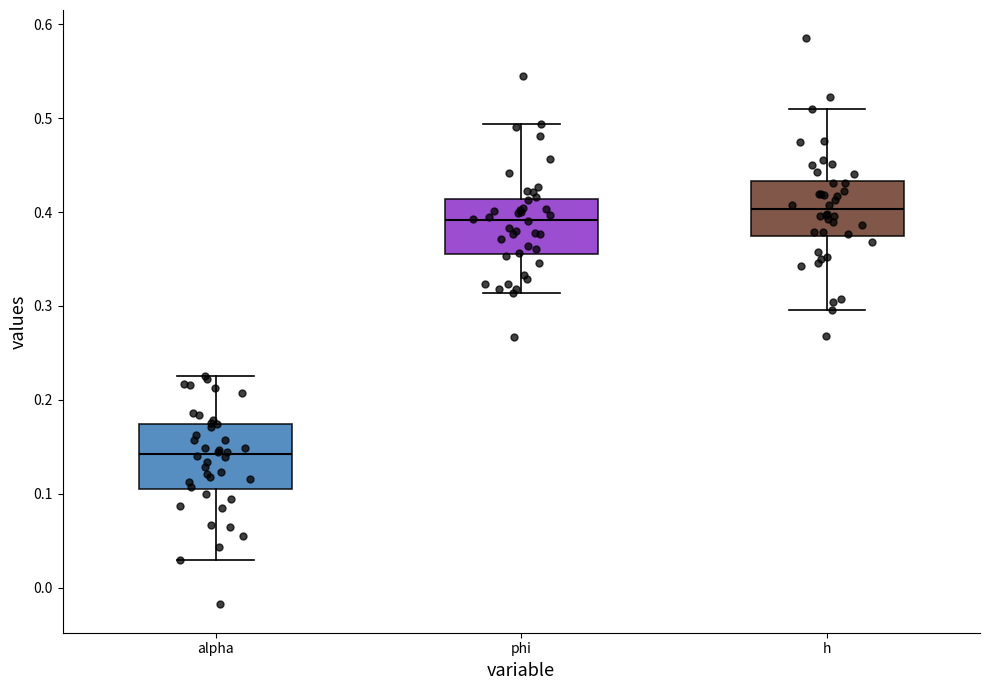

Reading left to right, transcribe this box plot: for each box, give where its median line is, the range the box spans, and where its two whiskers end, as read against the y-axis. The values are not printed on the chart, so give them approximately, as read against the axis.

alpha: median 0.14, box 0.11 to 0.17, whiskers 0.03 to 0.23
phi: median 0.39, box 0.36 to 0.41, whiskers 0.31 to 0.49
h: median 0.40, box 0.37 to 0.43, whiskers 0.30 to 0.51